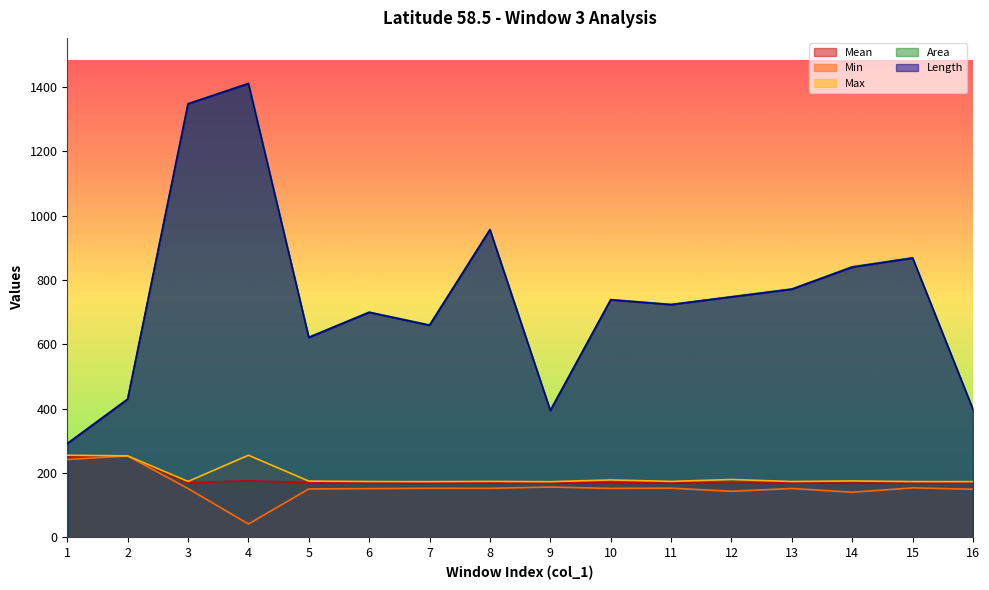

Reading left to right, extract all data points from this chart.

Mean: 1=252.7	2=253.0	3=169.5	4=175.4	5=169.8	6=169.5	7=169.6	8=169.4	9=169.1	10=170.0	11=169.2	12=168.3	13=169.3	14=168.5	15=168.8	16=168.8
Min: 1=241.7	2=253.0	3=151.5	4=41.3	5=150.3	6=151.3	7=152.3	8=152.2	9=156.2	10=152.0	11=152.7	12=143.0	13=151.7	14=140.0	15=153.6	16=149.4
Max: 1=255.0	2=253.0	3=173.6	4=255.0	5=174.7	6=173.3	7=173.0	8=173.7	9=172.8	10=178.3	11=173.7	12=179.7	13=173.3	14=175.2	15=173.1	16=173.0
Area: 1=292.0	2=430.0	3=1348.0	4=1411.0	5=622.0	6=700.0	7=660.0	8=957.0	9=395.0	10=739.0	11=724.0	12=748.0	13=772.0	14=841.0	15=869.0	16=398.0
Length: 1=291.0	2=429.0	3=1347.0	4=1410.0	5=621.0	6=699.0	7=658.8	8=955.8	9=393.7	10=738.0	11=723.0	12=747.0	13=771.0	14=839.6	15=867.7	16=397.4